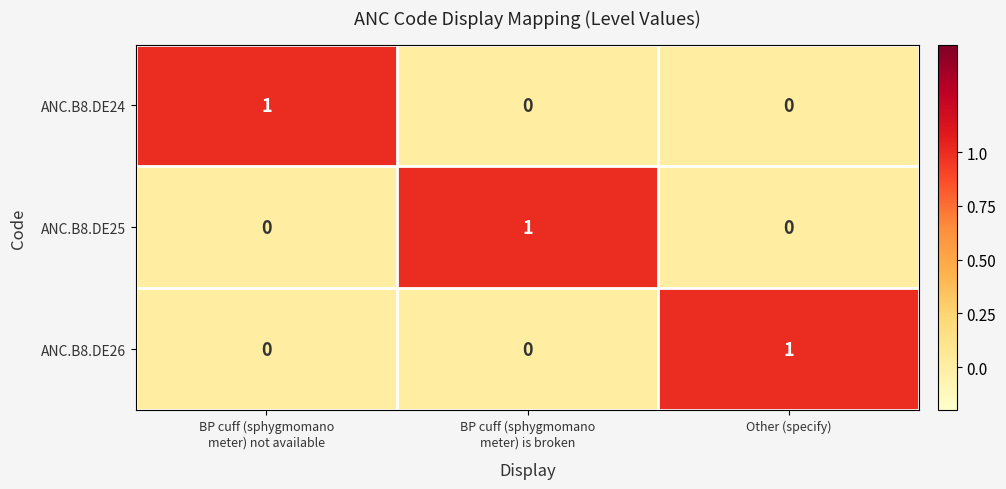

Reading left to right, extract all data points from this chart.

ANC.B8.DE24: 1	0	0
ANC.B8.DE25: 0	1	0
ANC.B8.DE26: 0	0	1